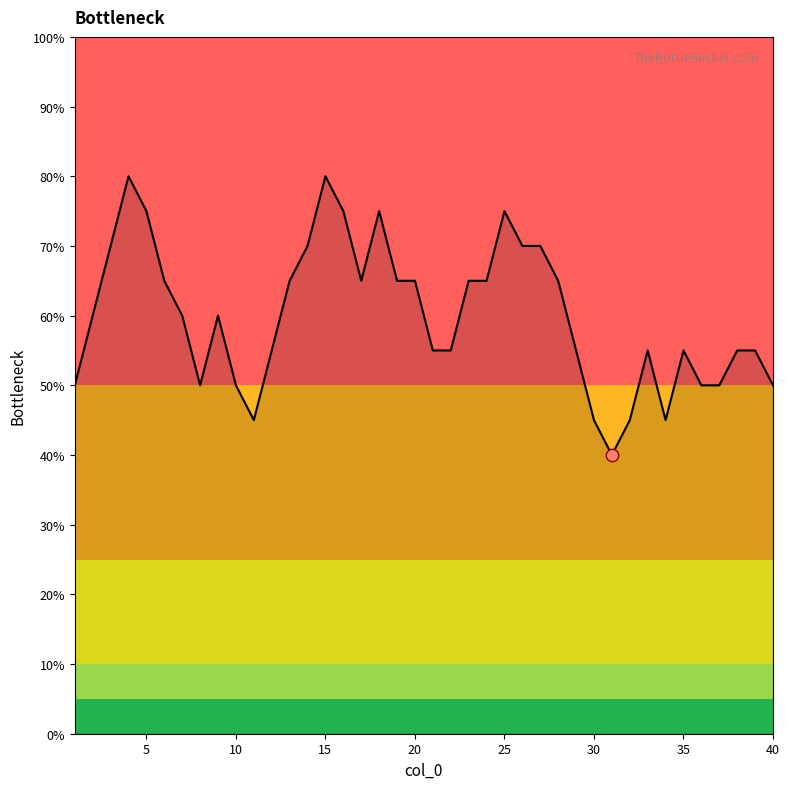

What is the greatest value displayed?

80.0